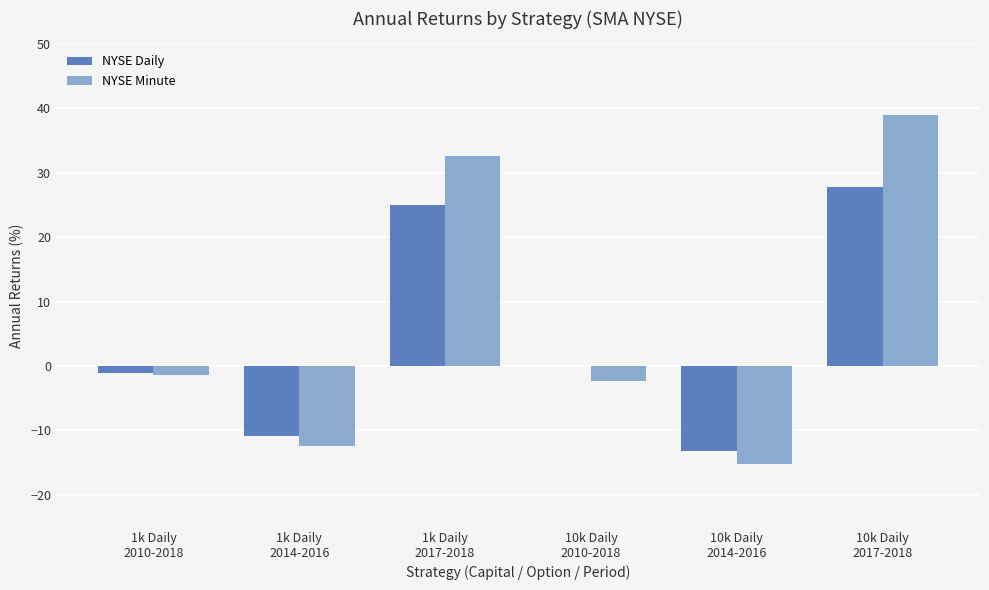

How many groups of bars are there?

6